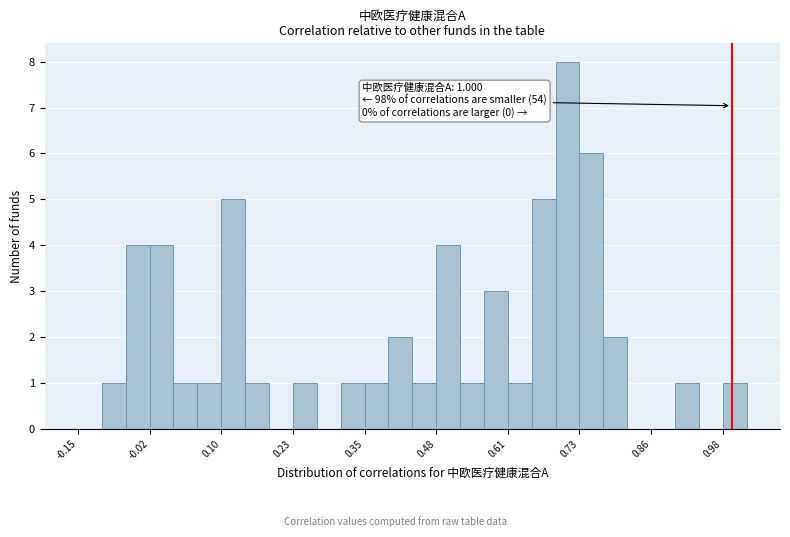

Read against the x-axis, roughly where is the centre of the tallest bar?

0.72